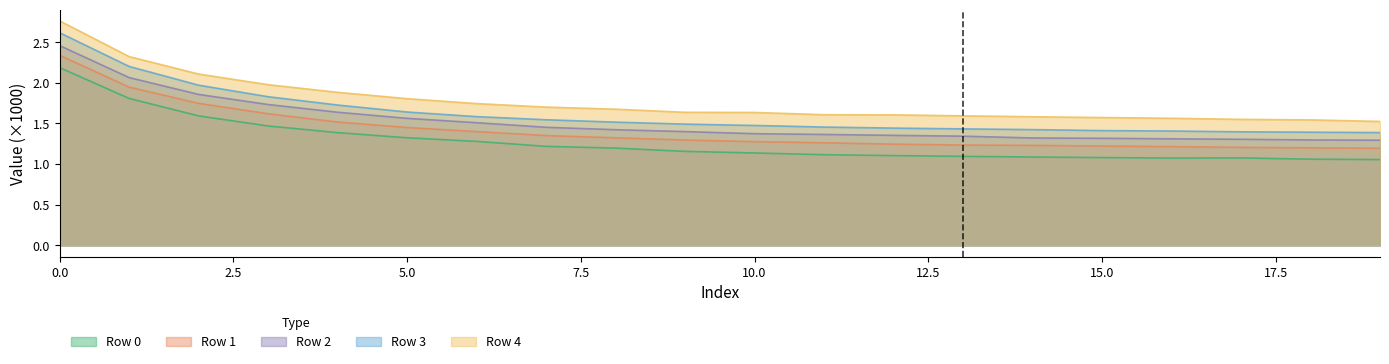

List the series in order of their peak value, lowest first.

Row 0, Row 1, Row 2, Row 3, Row 4